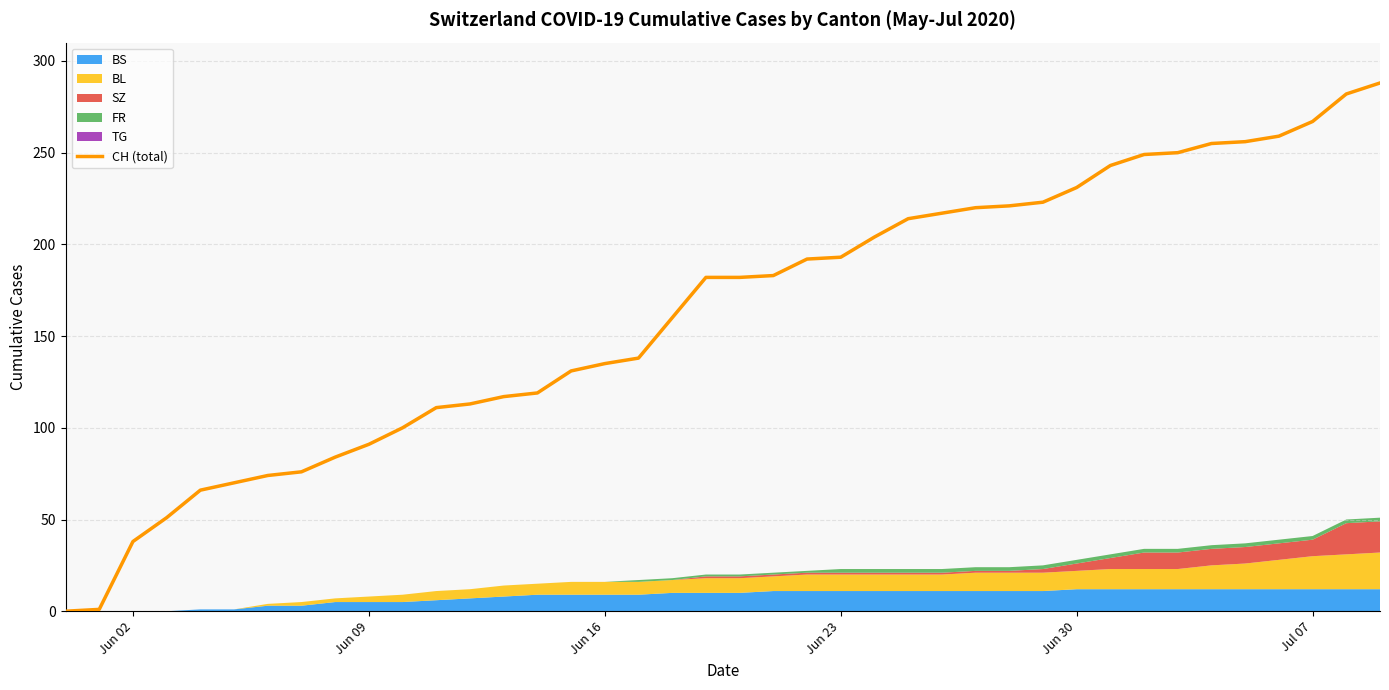

What is the value of the 8th point from the left?

76